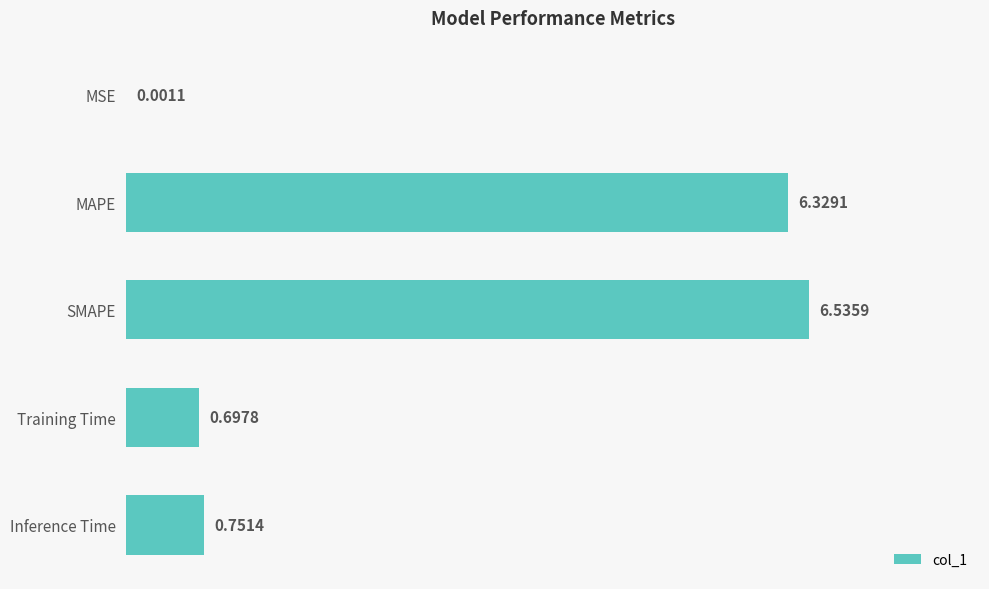

At which label is the value closest to 3?

Inference Time